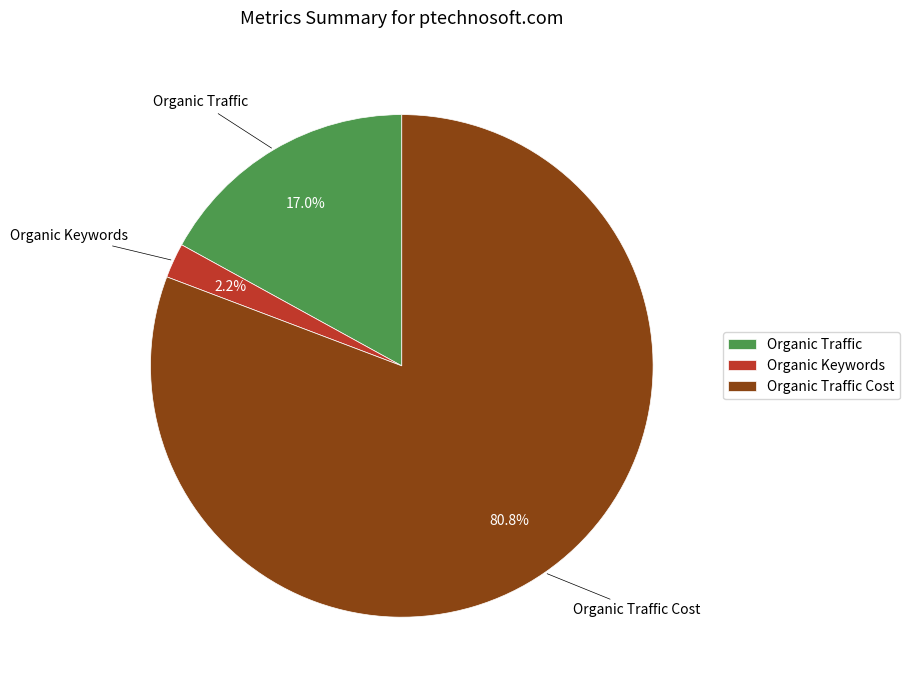

To the nearest percent, what is the difference between the largest and smallest slice percentages?

79%